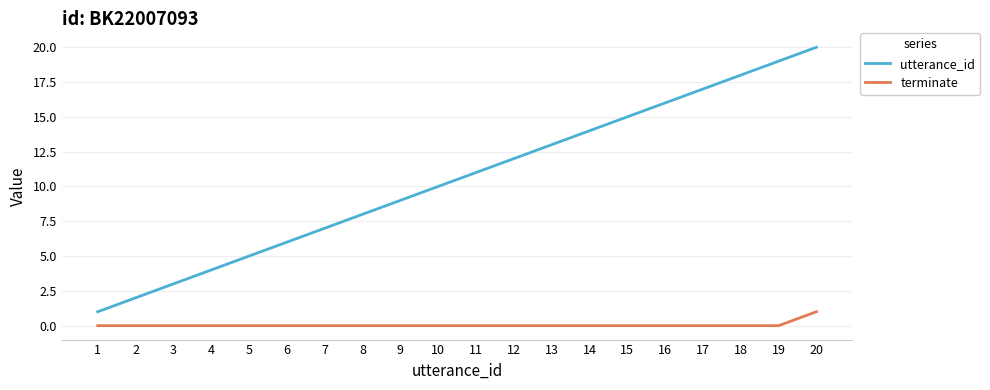

Rank the series by their maximum value, from highest to lowest.

utterance_id, terminate